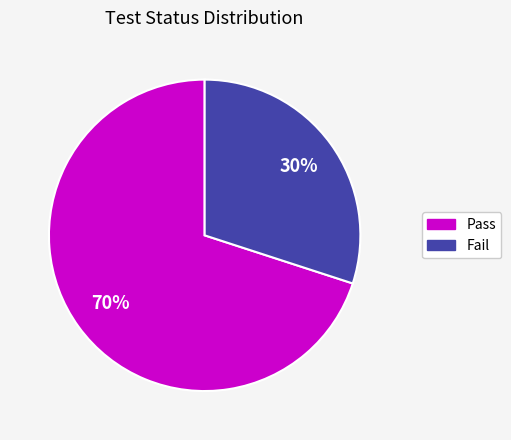

Is Pass the majority of the pie?

Yes